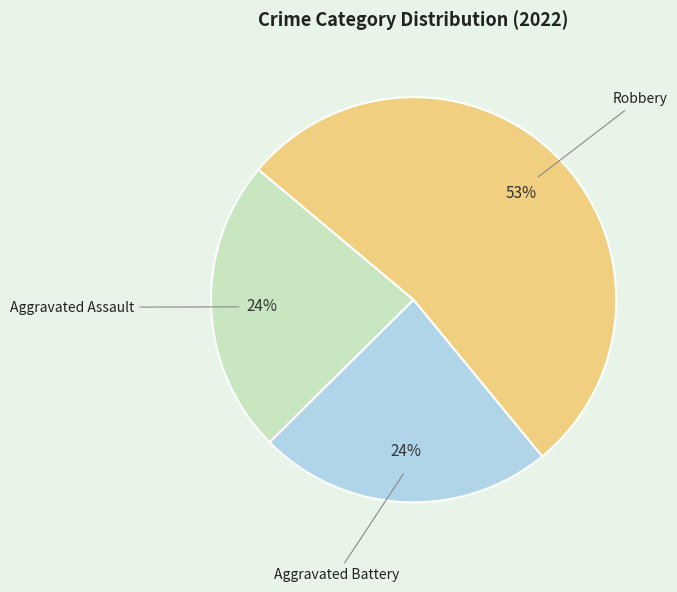

Is there any slice that represents more than half of the pie?

Yes